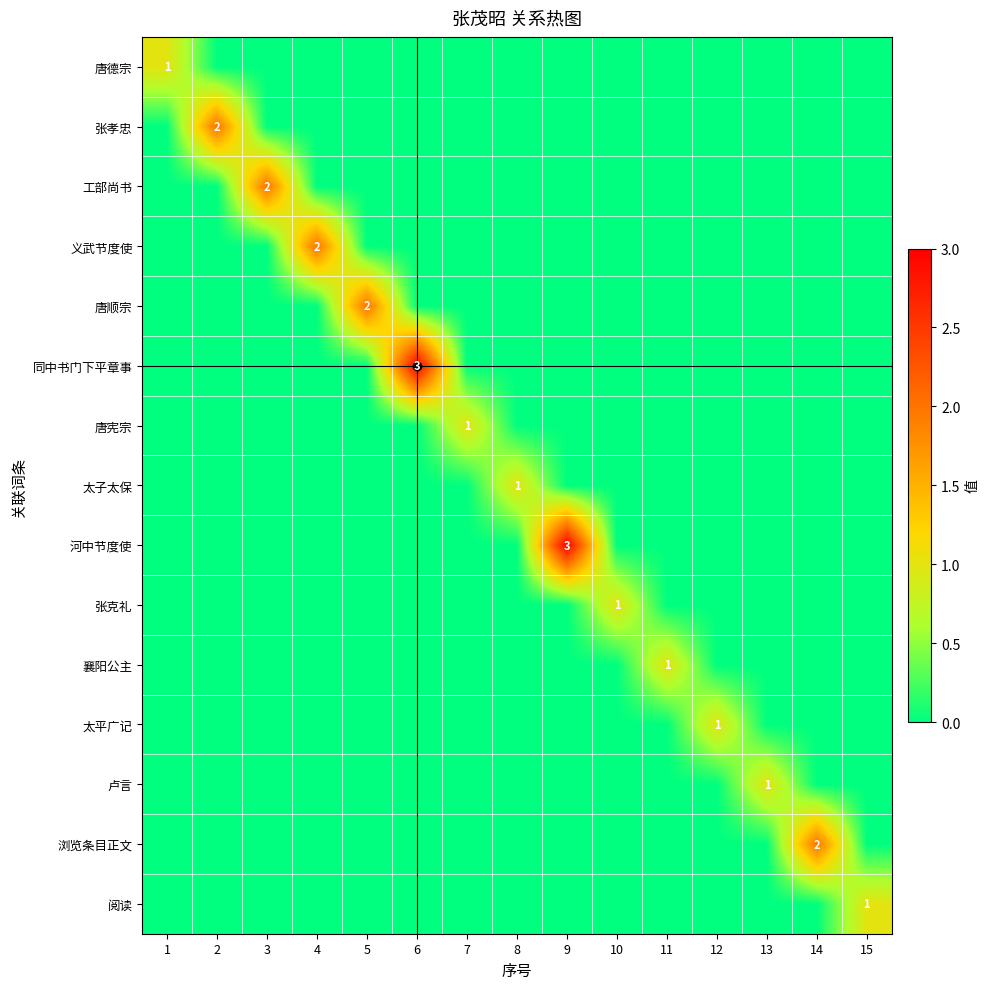

What is the total value across all series at 4?

2